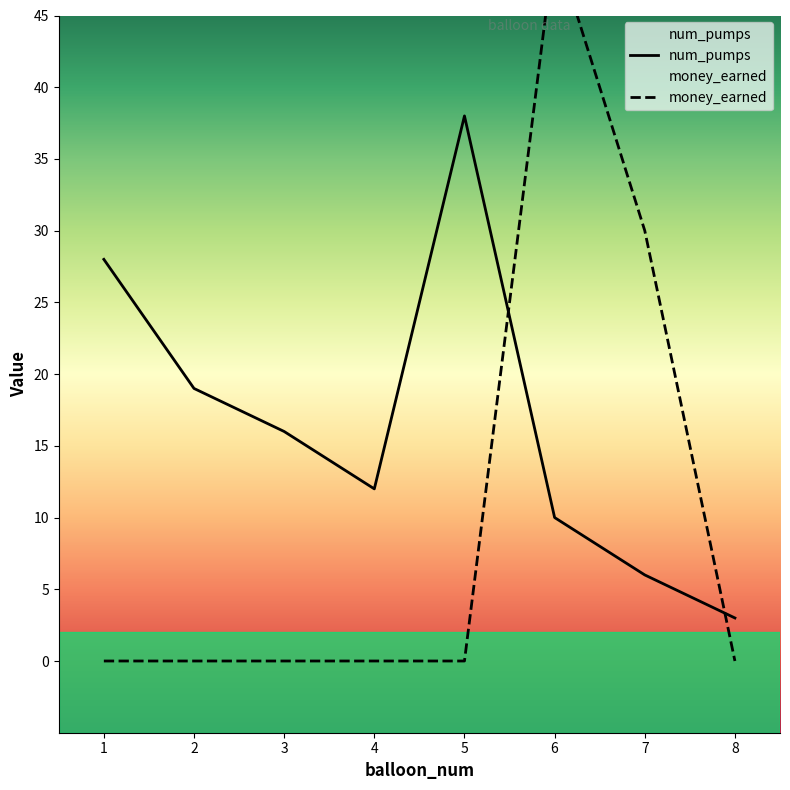

Reading left to right, what are all the values shown in this chart?

num_pumps: 28	19	16	12	38	10	6	3
money_earned: 0	0	0	0	0	50	30	0